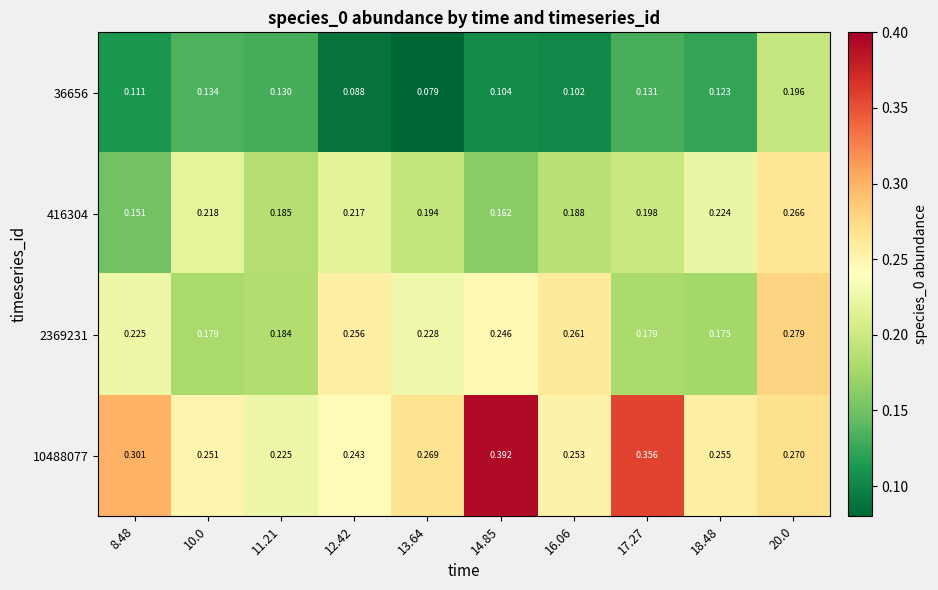

At 13.64, list the series in order from smallest to largest.

36656, 416304, 2369231, 10488077